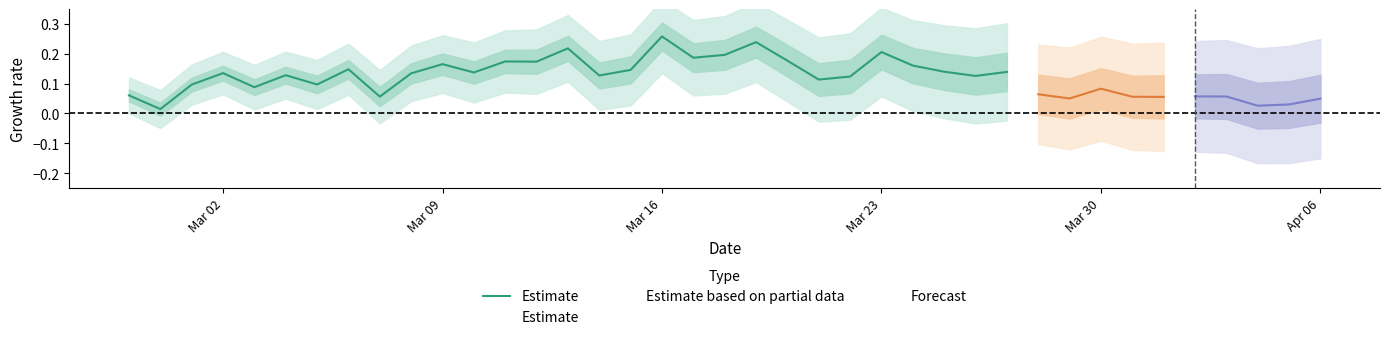

Does the chart have visible grid lines?

No